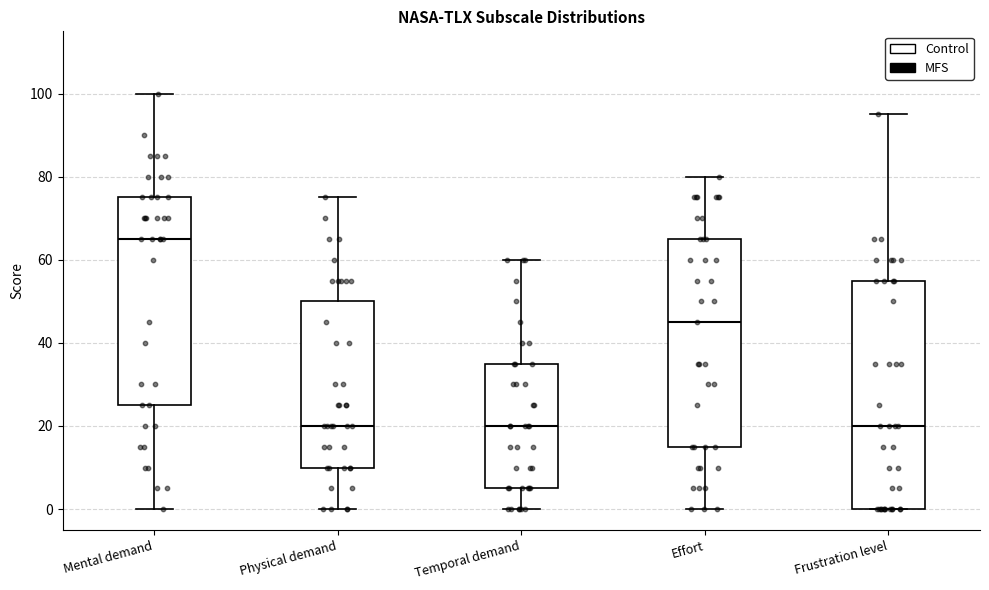

Reading left to right, transcribe this box plot: for each box, give where its median line is, the range the box spans, and where its two whiskers end, as read against the y-axis. The values are not printed on the chart, so give them approximately, as read against the axis.

Mental demand: median 66, box 26 to 76, whiskers 0 to 100
Physical demand: median 20, box 10 to 50, whiskers 0 to 76
Temporal demand: median 20, box 6 to 36, whiskers 0 to 60
Effort: median 46, box 16 to 66, whiskers 0 to 80
Frustration level: median 20, box 0 to 56, whiskers 0 to 96